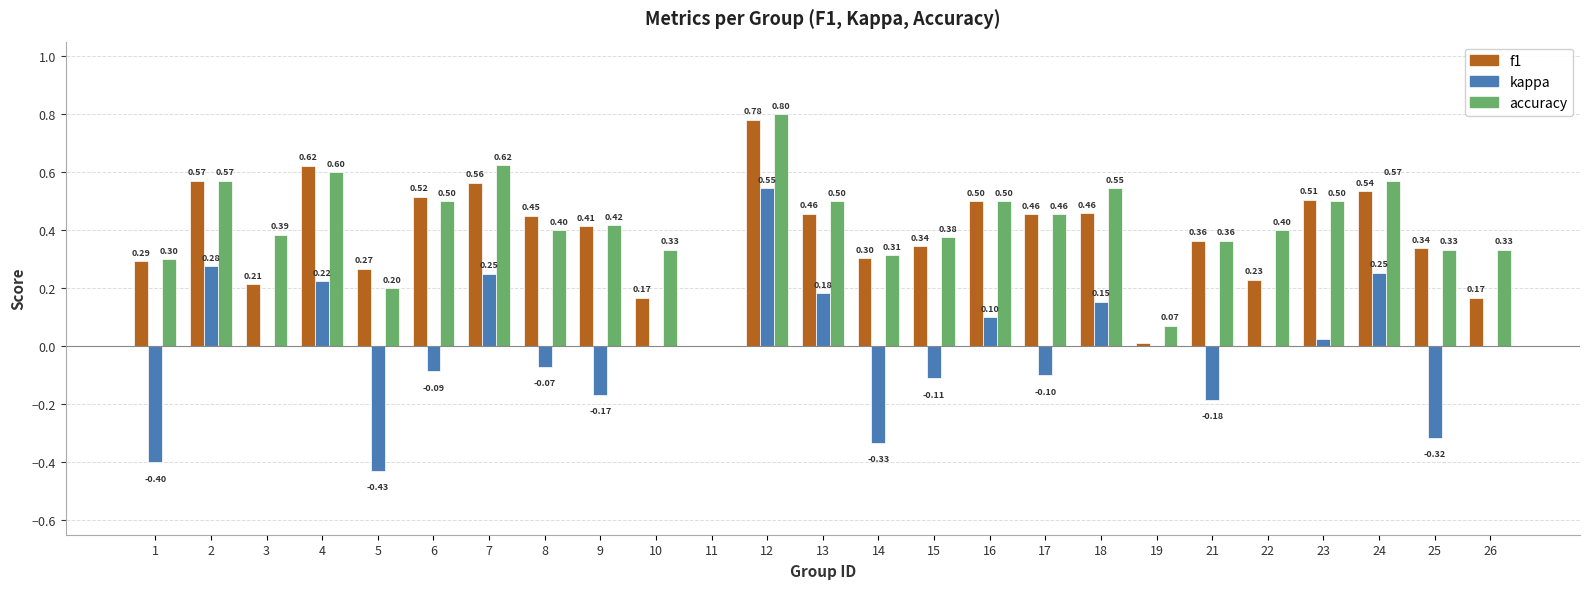

Which label corresponds to the largest value in the chart?

12